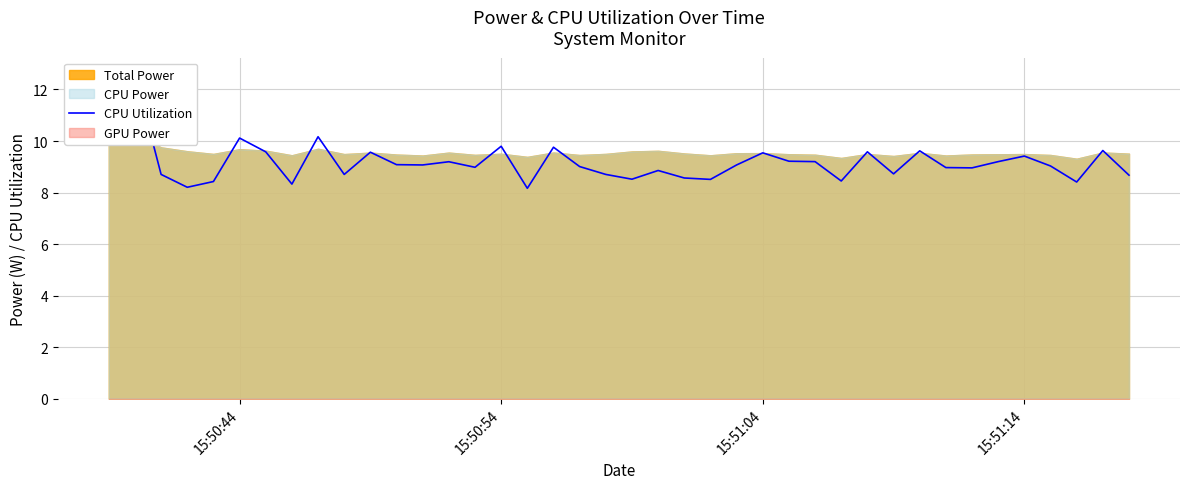

What is the difference between the maximum and minimum values?

4.4